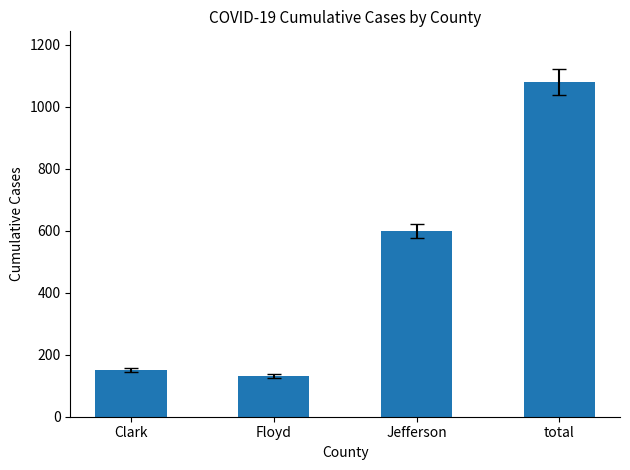

How many series are shown in this chart?

1